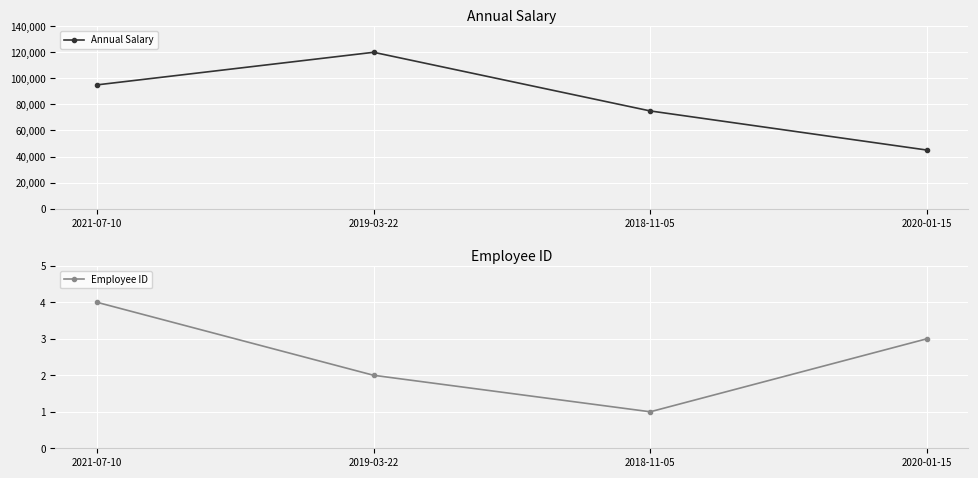

True or false: Annual Salary and Employee ID intersect in this chart.

False